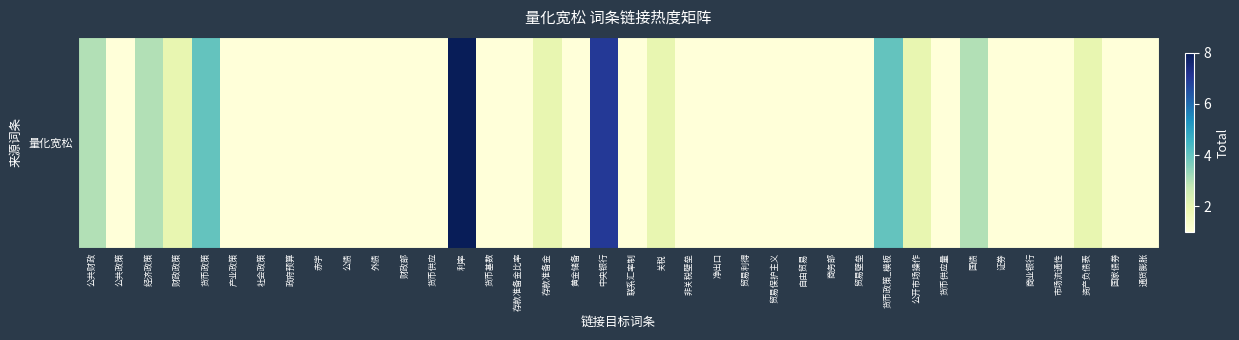

At which category does the chart reach its minimum across all series?

公共政策